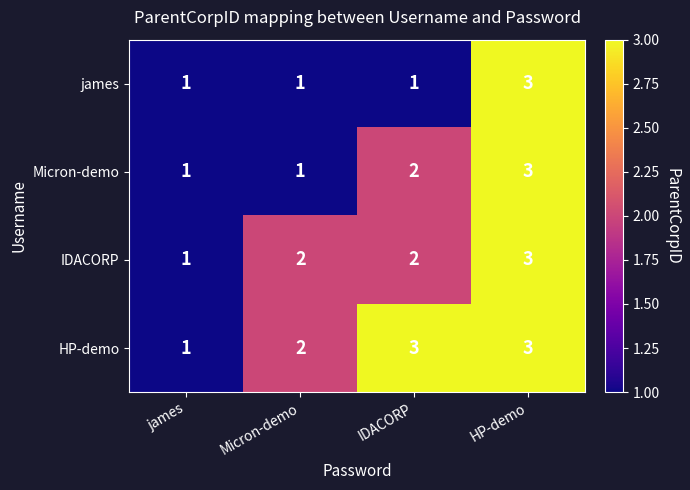

Reading left to right, extract all data points from this chart.

james: 1	1	1	3
Micron-demo: 1	1	2	3
IDACORP: 1	2	2	3
HP-demo: 1	2	3	3